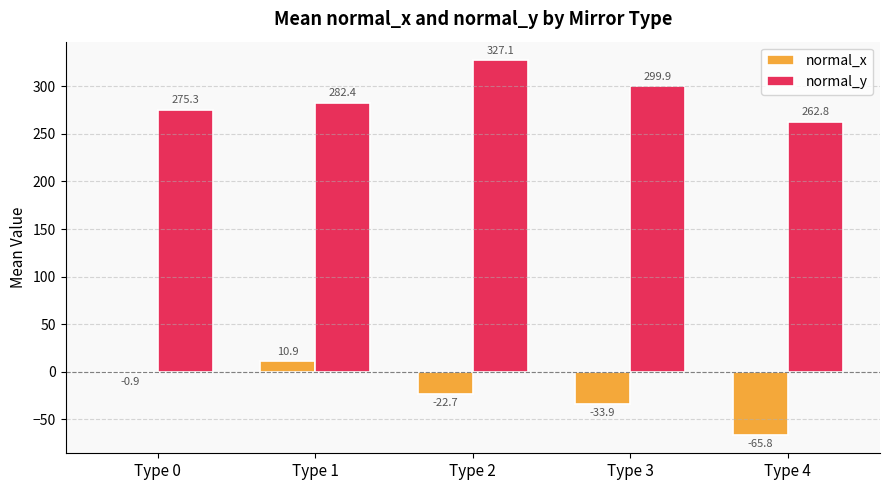

What is the difference between the normal_x values at Type 4 and Type 0?

65.0